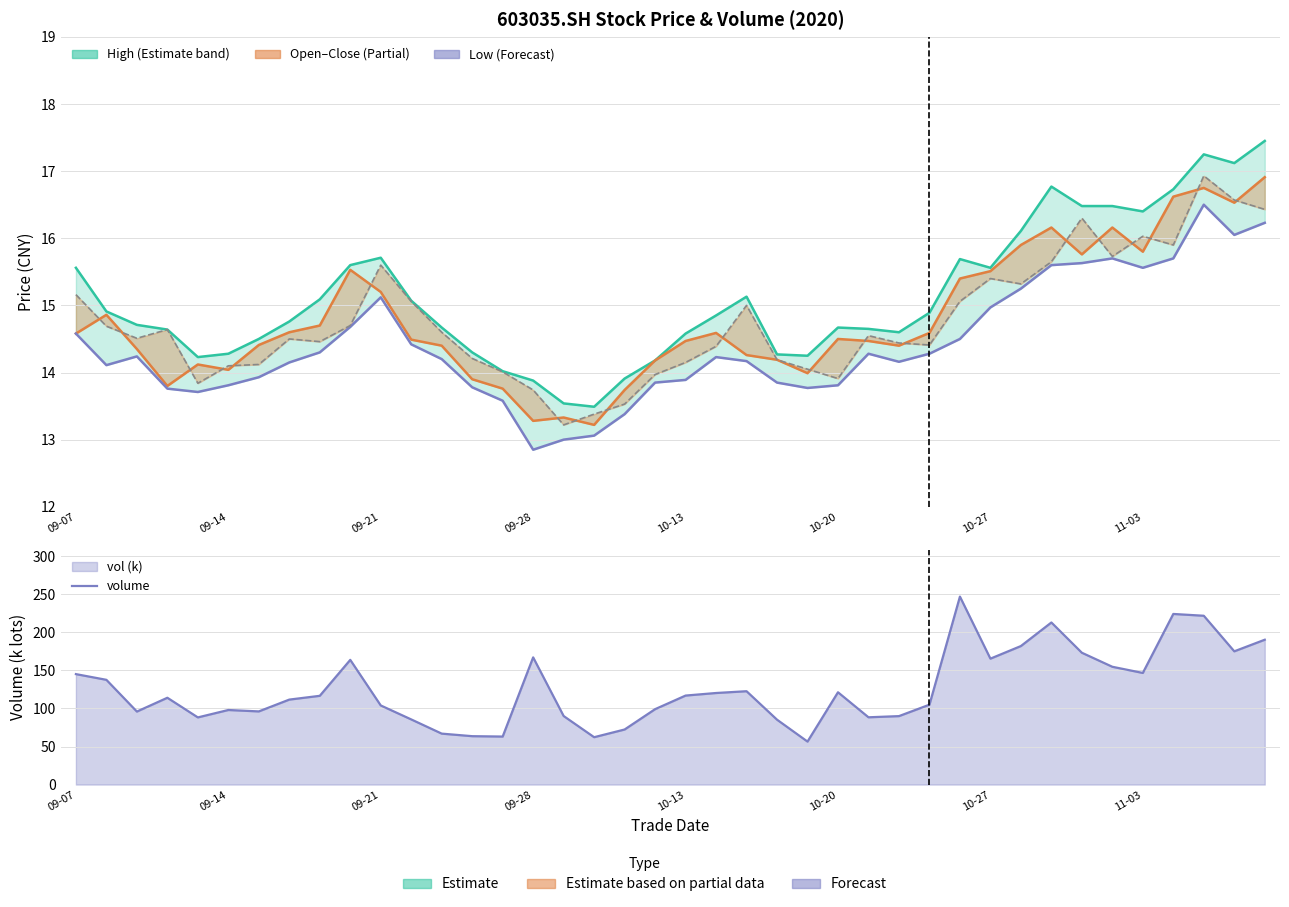

Rank the categories by high value from highest to lowest.

39, 37, 38, 32, 36, 33, 34, 35, 31, 10, 29, 9, 09-07, 30, 22, 8, 11, 09-14, 28, 21, 11-03, 09-21, 12, 25, 26, 09-28, 27, 20, 10-27, 13, 10-20, 23, 24, 10-13, 19, 14, 18, 15, 16, 17